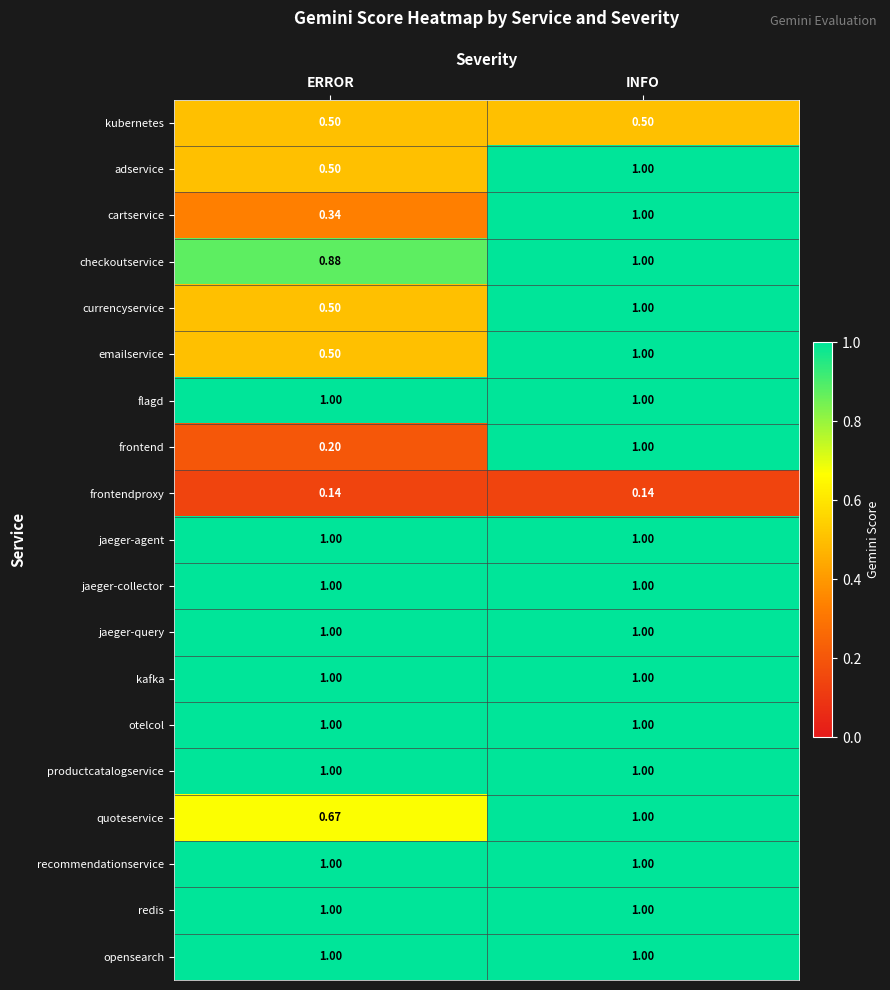

What is the total value across all series at INFO?

17.6